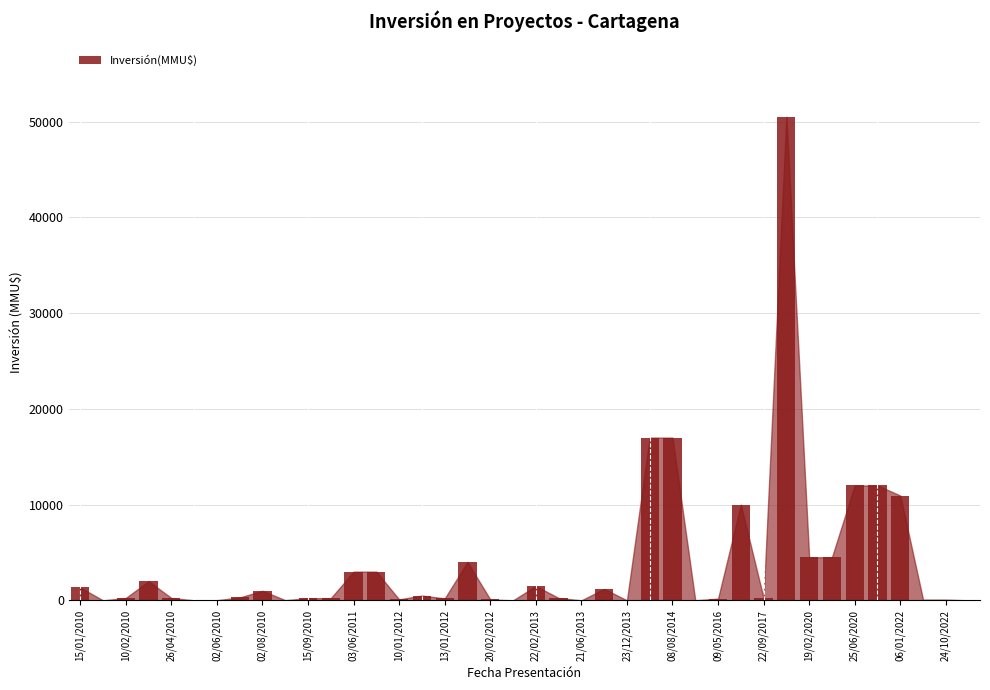

What is the greatest value displayed?

50499.0